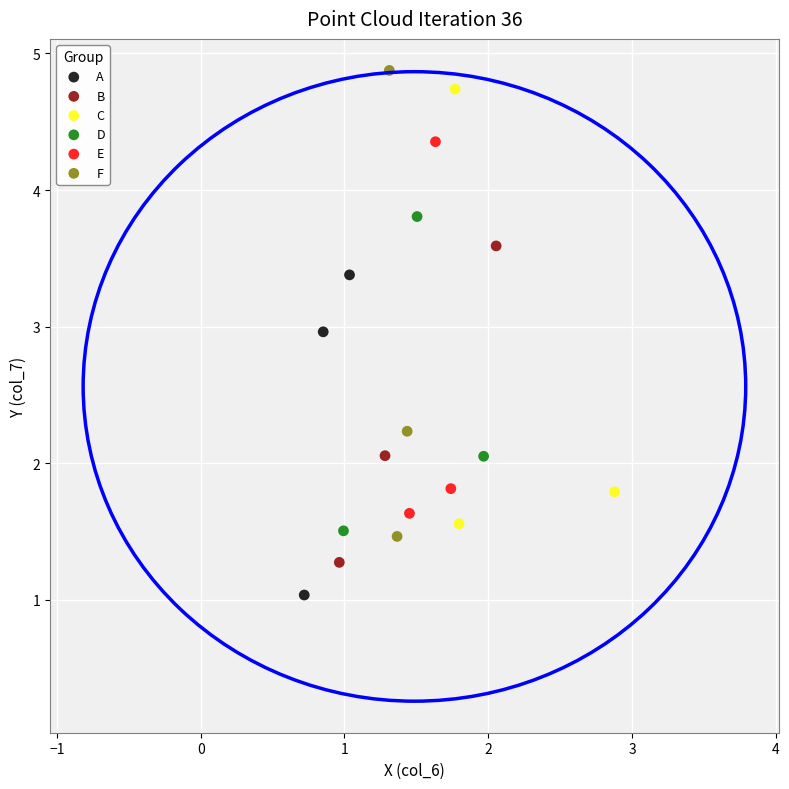

Which series contains the lowest Y value?

A